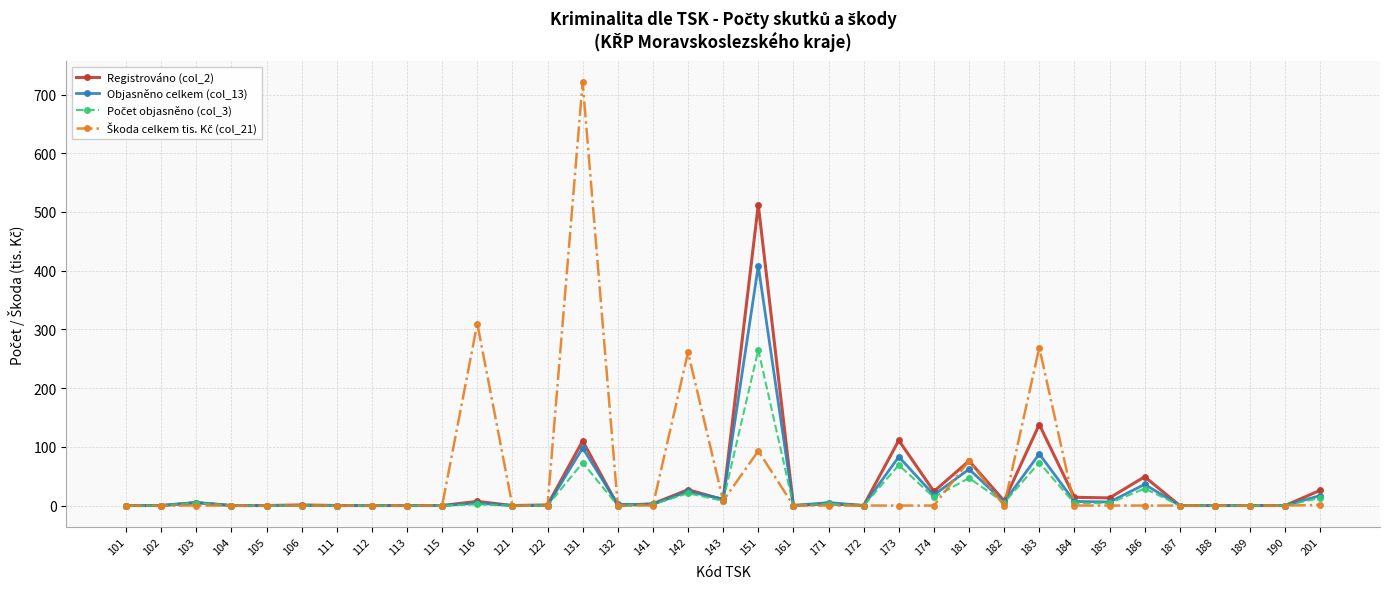

True or false: Objasněno celkem (col_13) has more than 0 points higher than both neighbors.

True